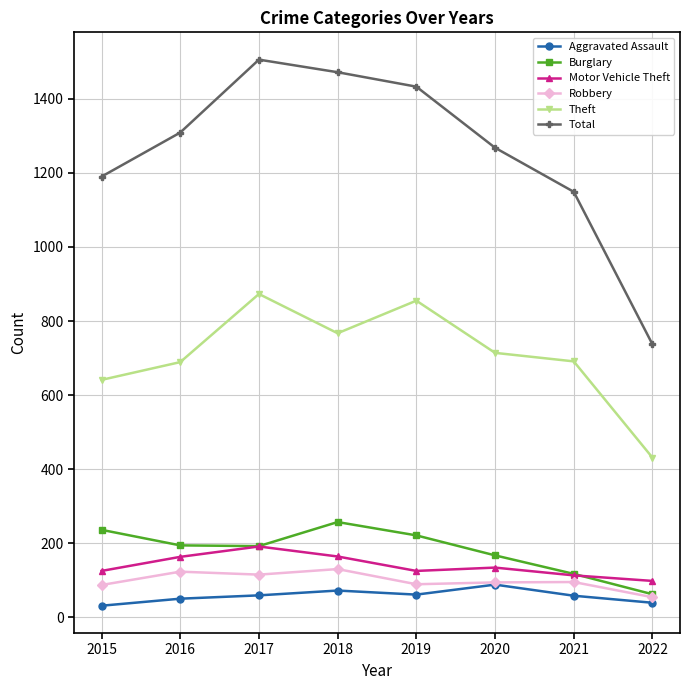

What value does the Burglary series have at 2017, to the nearest 10?

190